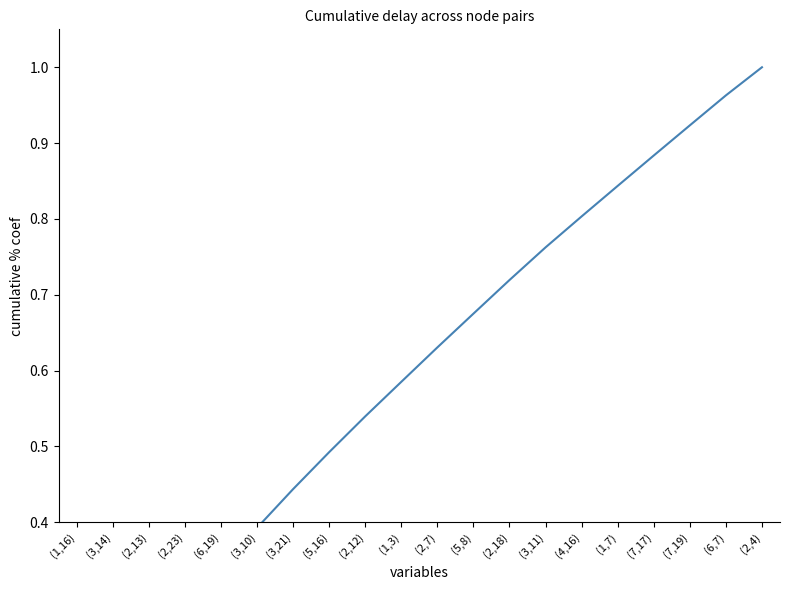

What is the maximum value shown in the chart?

1.0